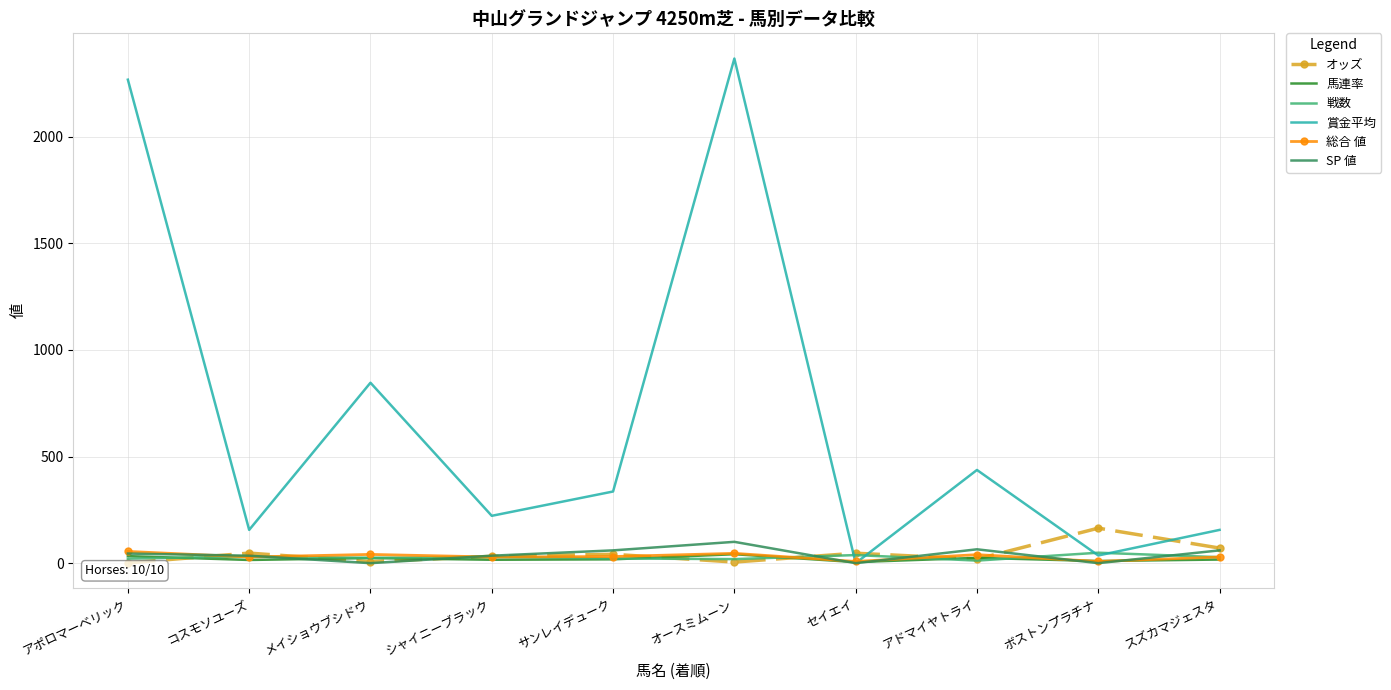

True or false: 戦数 has more than 2 points higher than both neighbors.

True